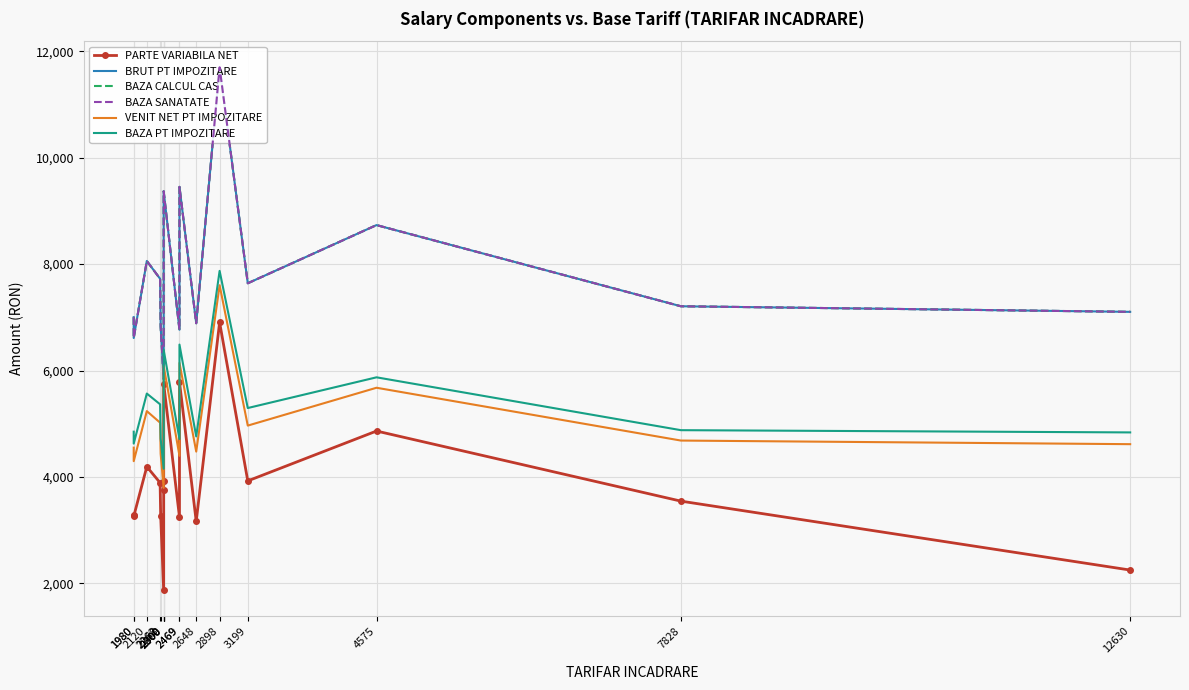

What is the maximum value for VENIT NET PT IMPOZITARE?

7603